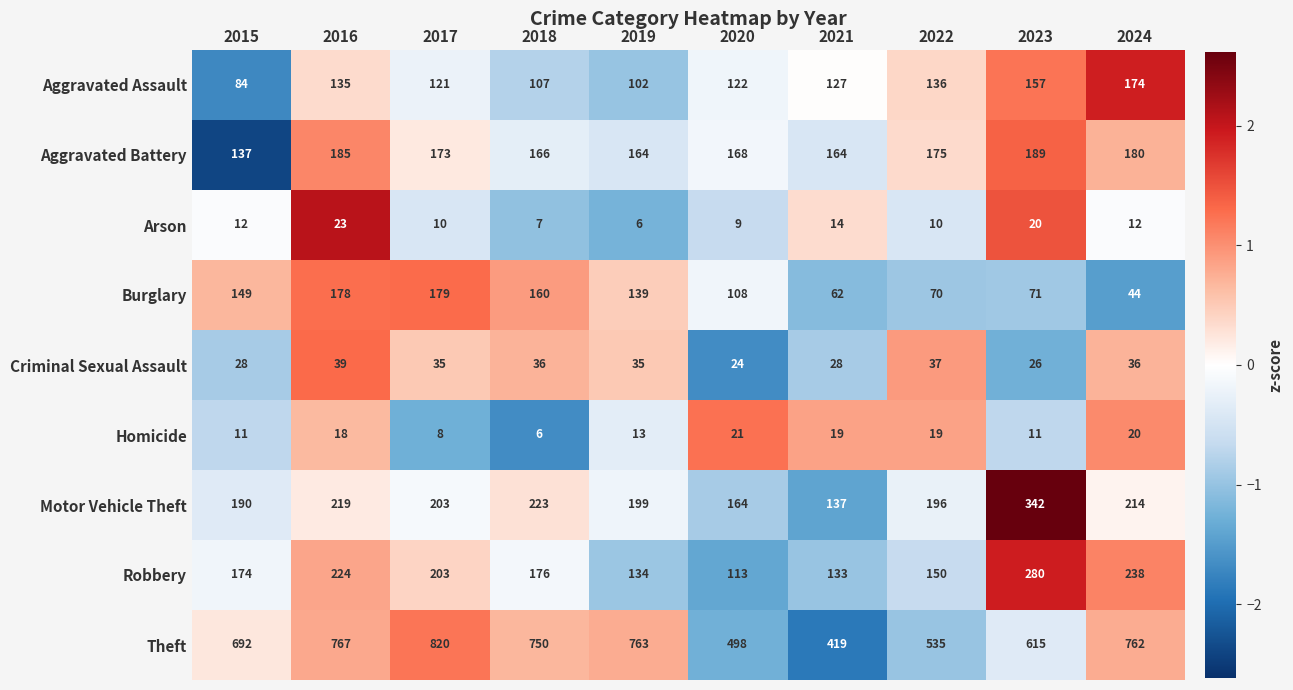

Where does the Aggravated Battery series first go above 173?

2016